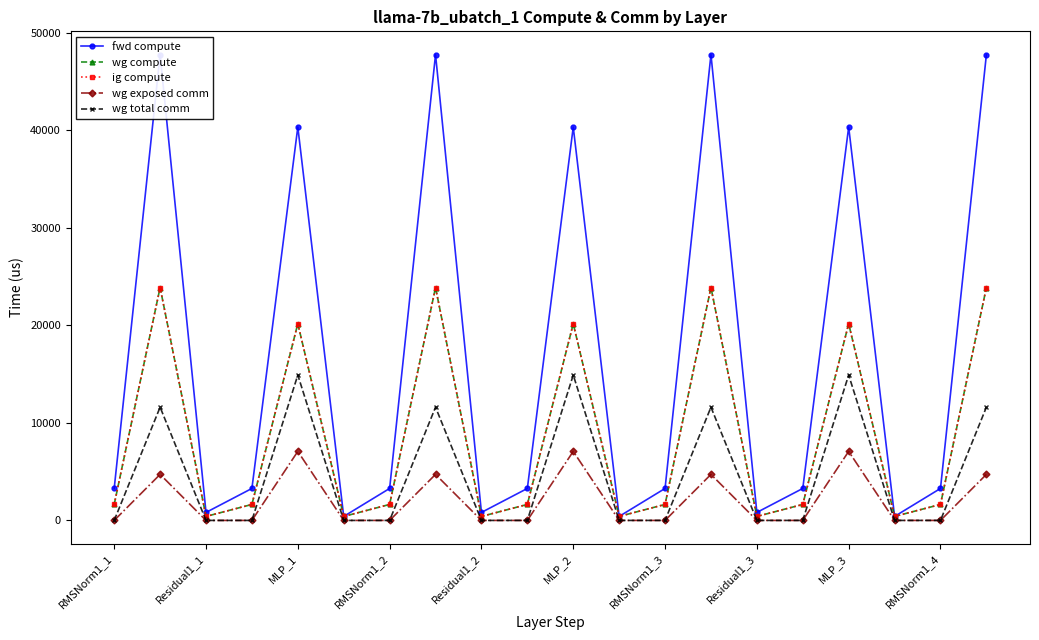

What is the sum of all ig compute values?

169893.8